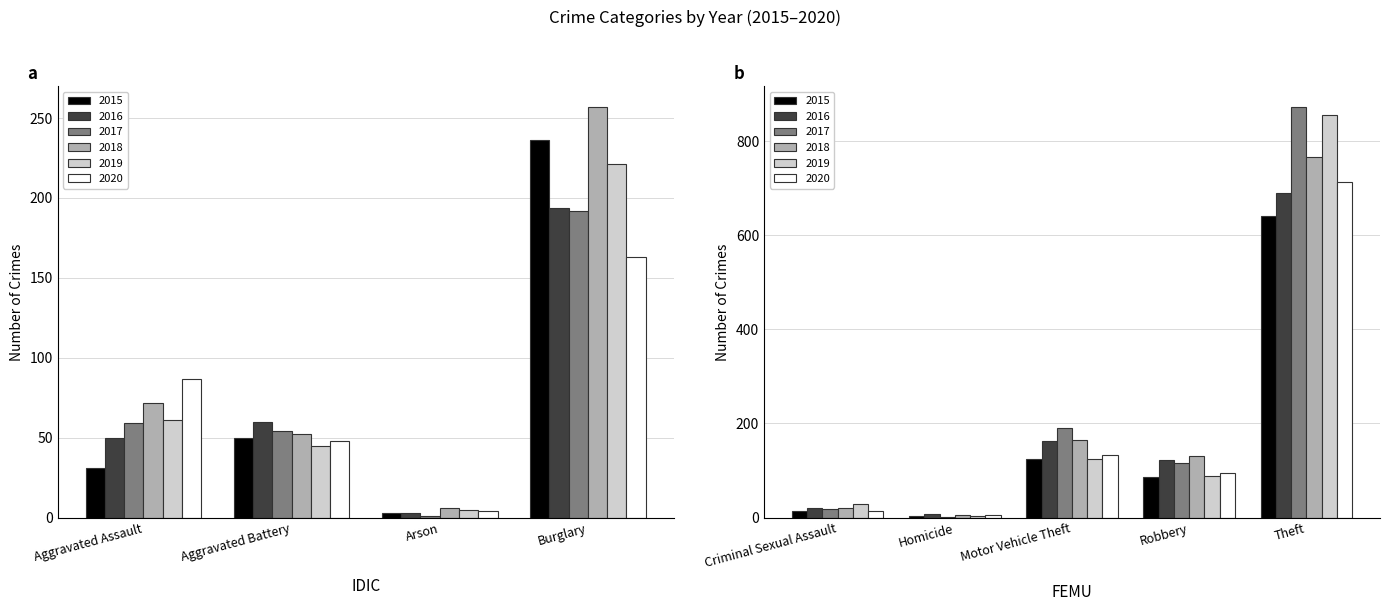

Count the number of data series in this chart.

6